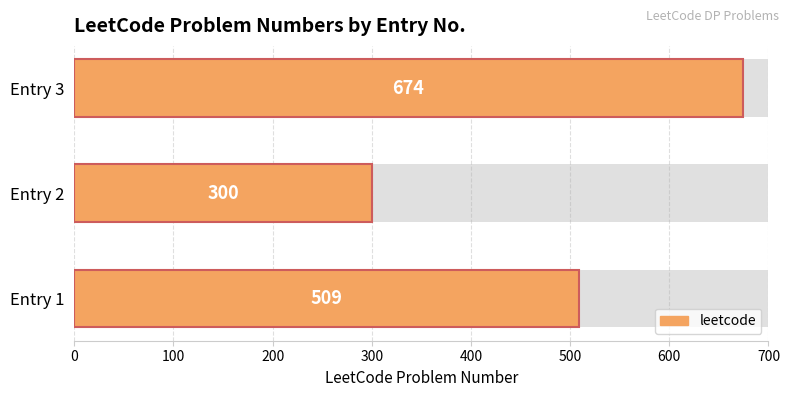

Reading left to right, list all the values displayed in this chart.

509	300	674